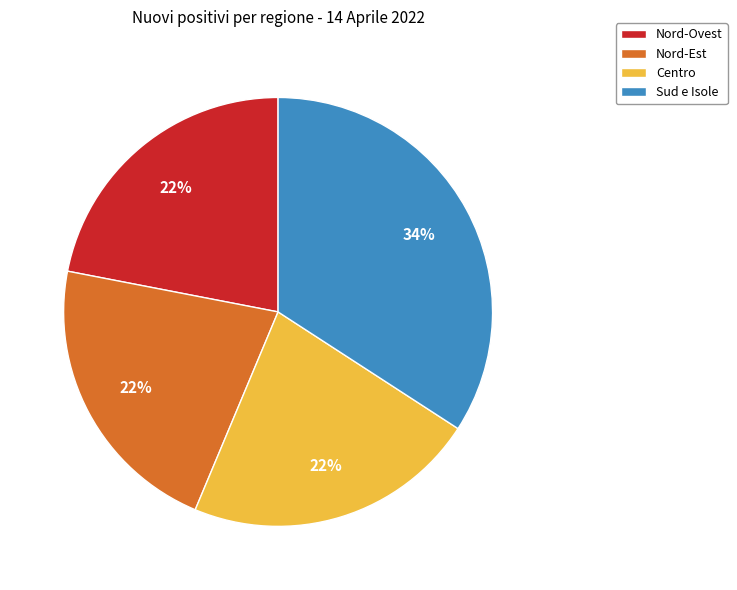

Does any single category account for the majority?

No